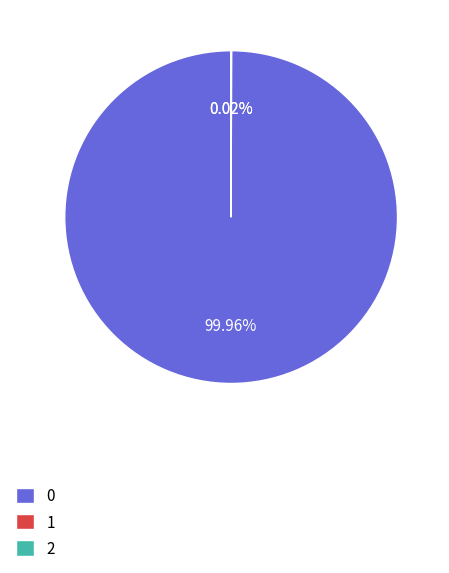

Is 0 the majority of the pie?

Yes